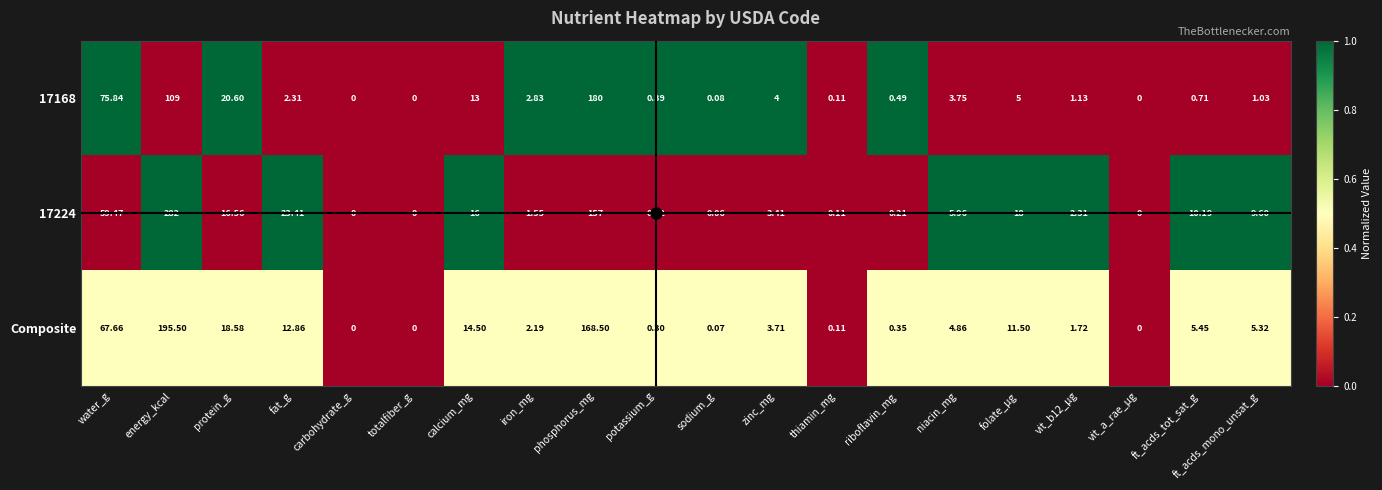

At which category is the sum across all series the highest?

energy_kcal